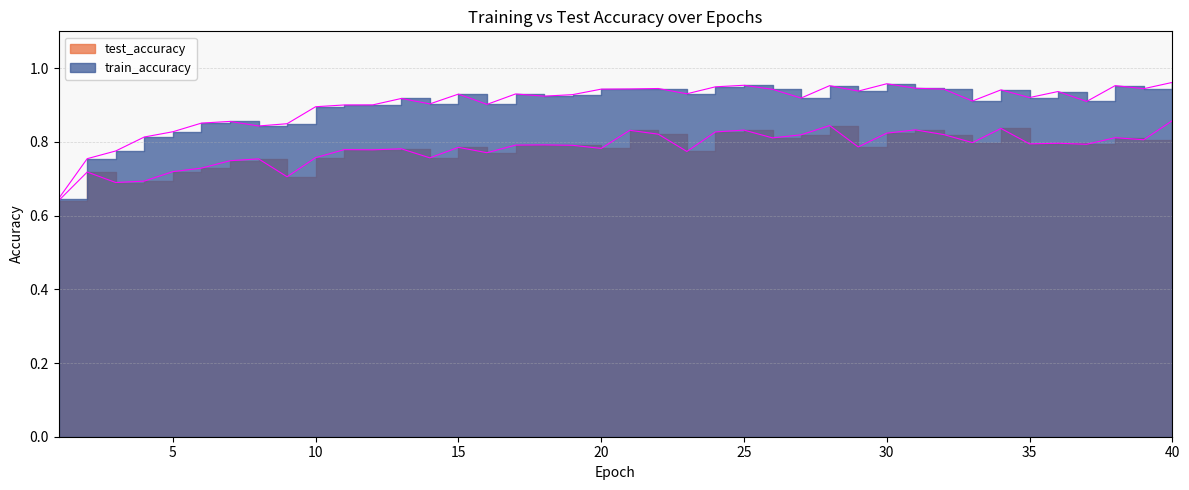

Where is train_accuracy nearest to the value 0?

1